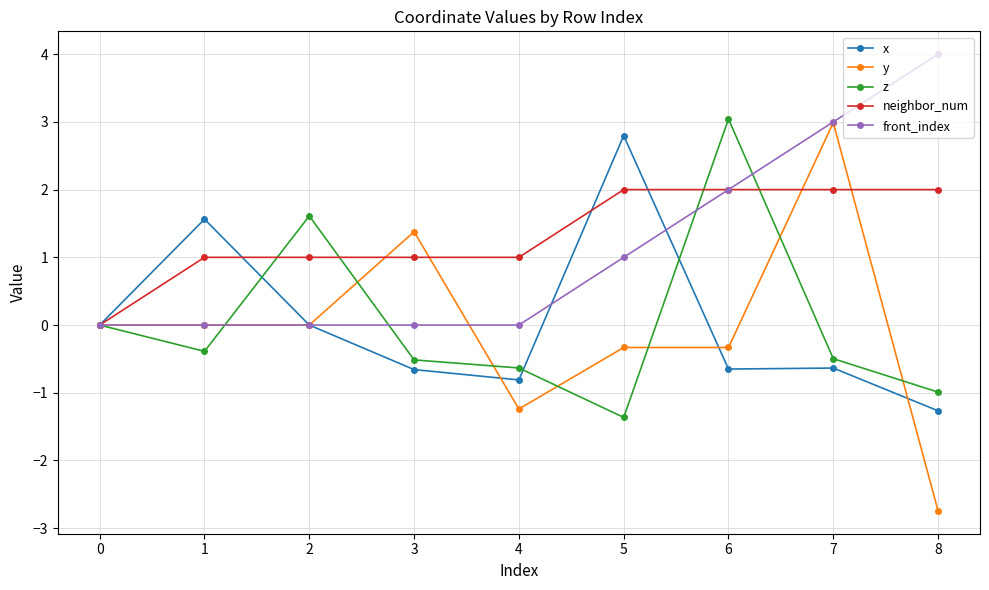

What is the difference between the highest and lowest values at 1?

2.0